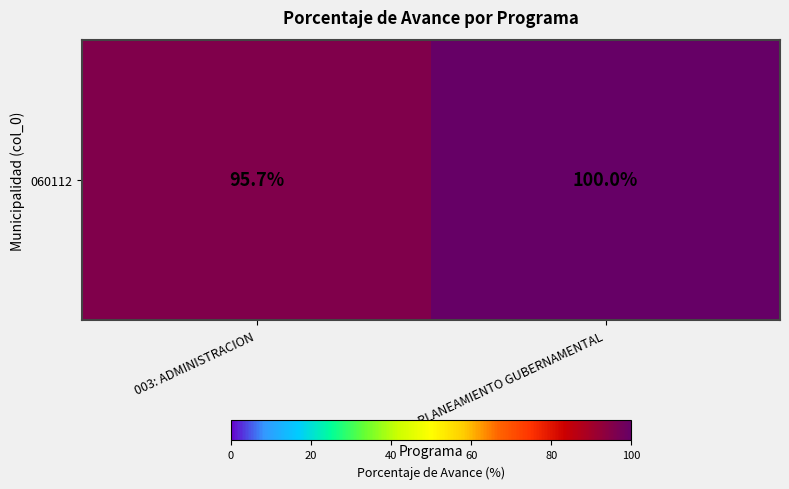

What is the average value?

97.8